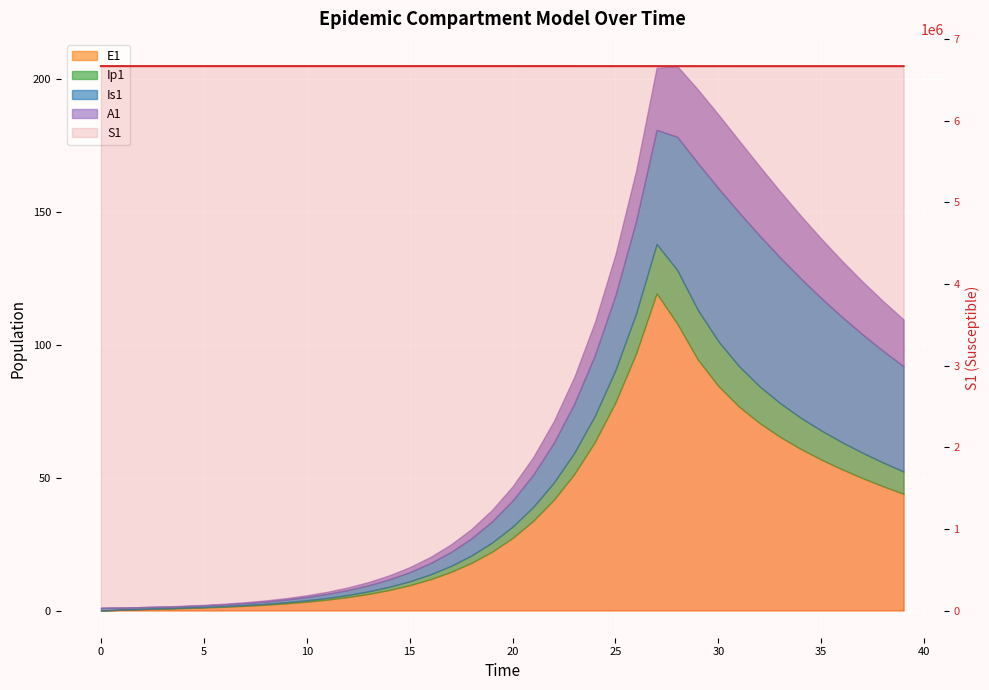

What is the difference between the second highest and second lowest values?

420.6